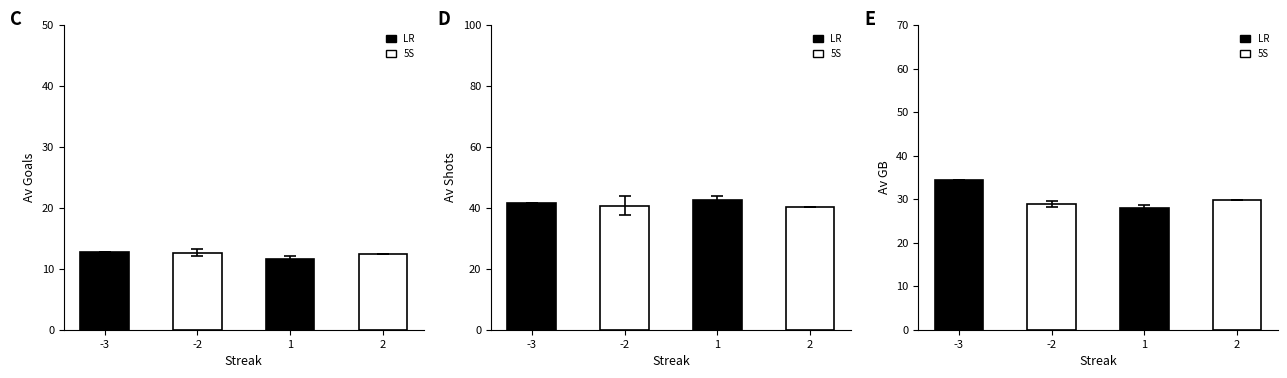

Which has a higher value, 1 or -3?

-3